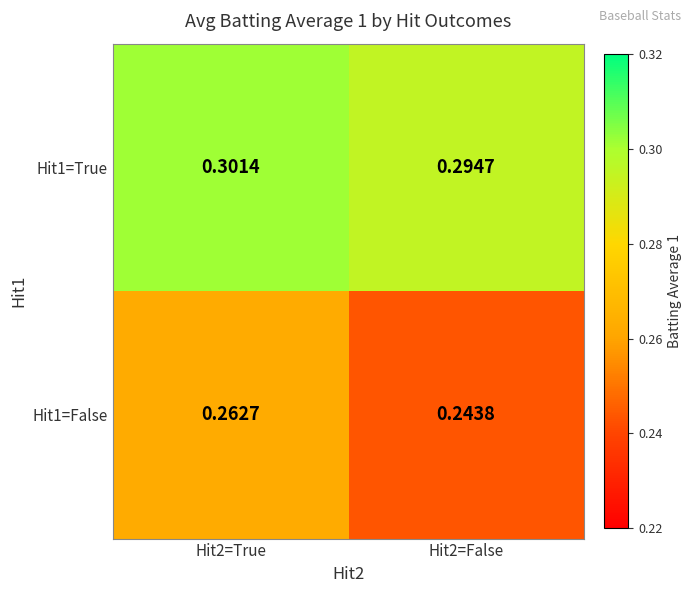

Is the value of Hit1=False at Hit2=False greater than the value of Hit1=True at Hit2=False?

No